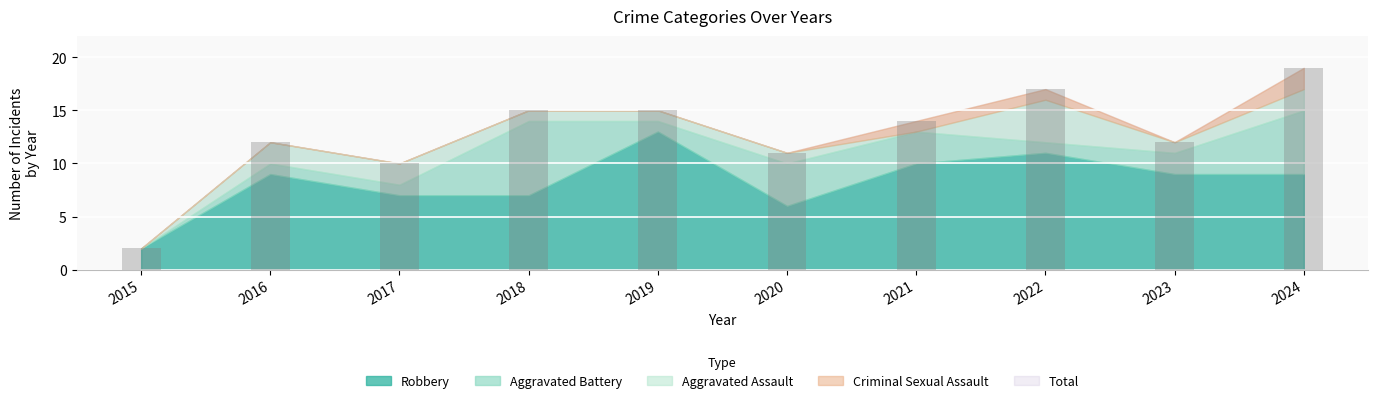

Approximately how many times larger is the value at 2020 compared to 2021?

0.8